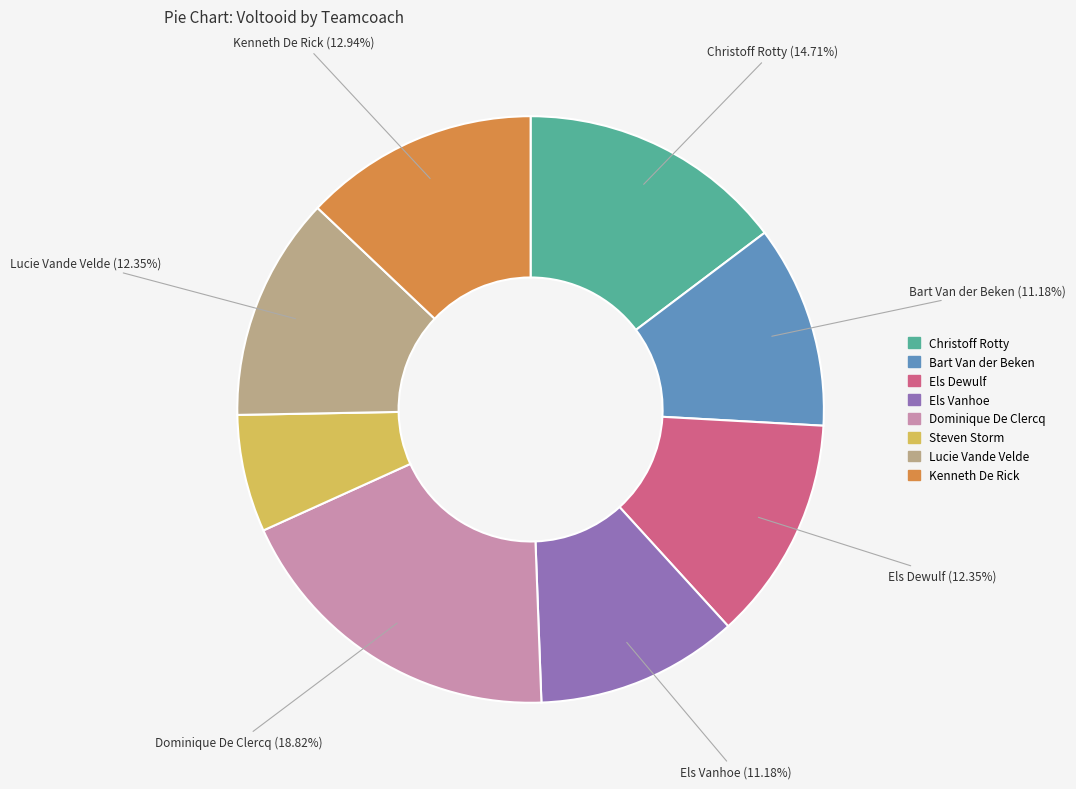

Which slice is the largest?

Dominique De Clercq